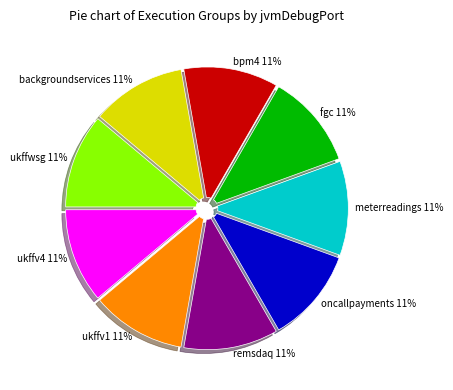

How many slices are in this pie chart?

9